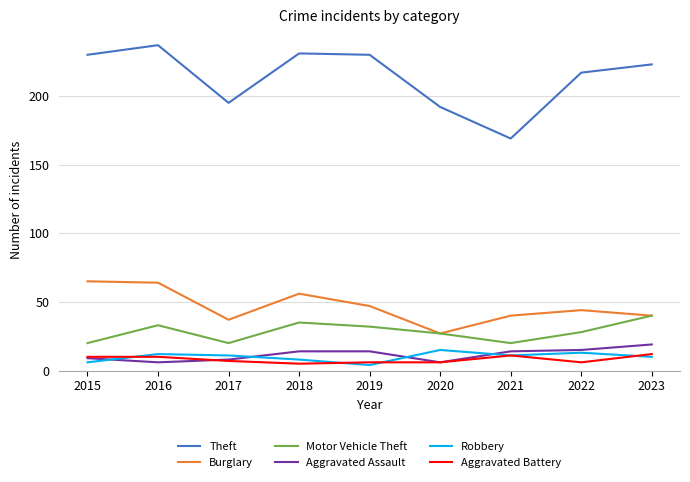

What is the maximum value shown in the chart?

237